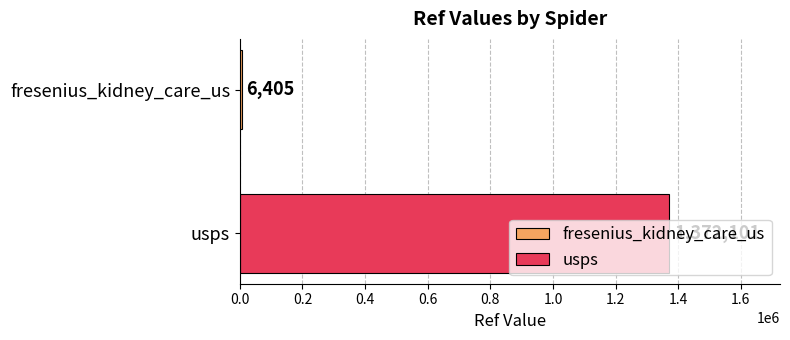

What is the greatest value displayed?

1372101